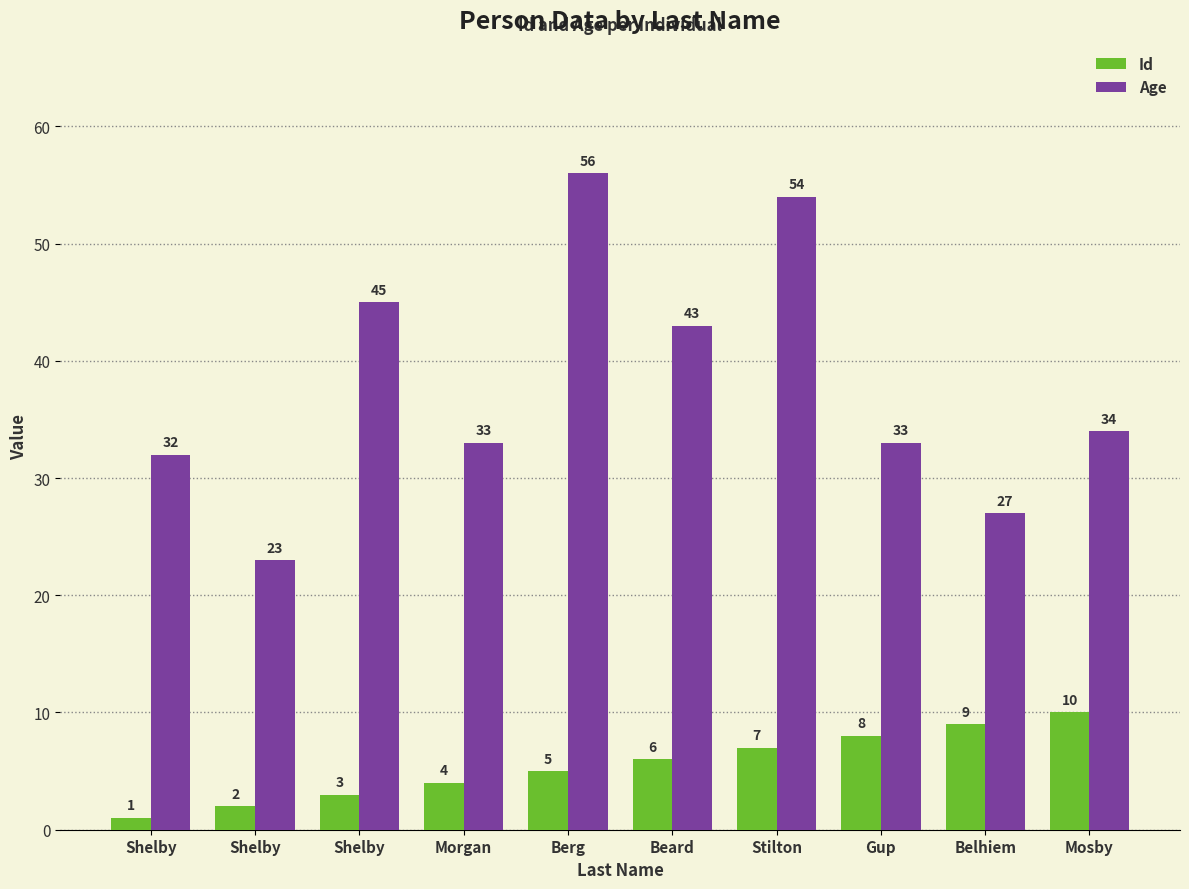

How many groups of bars are there?

10